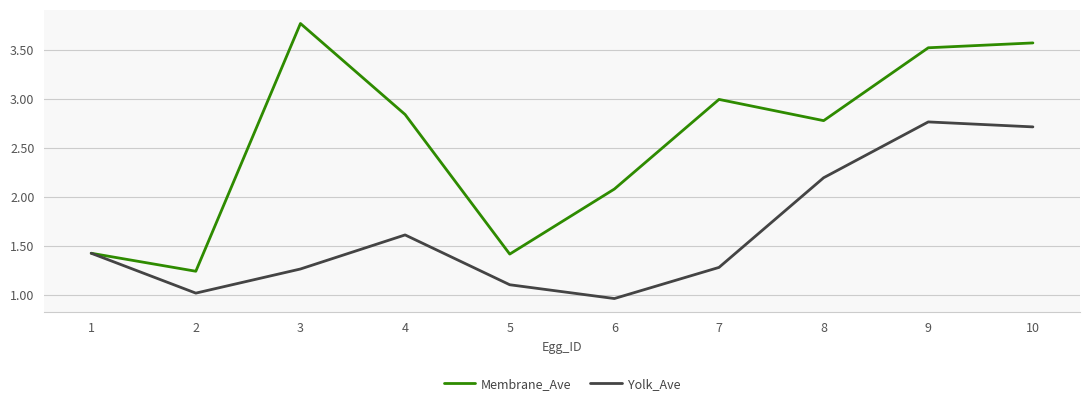

At which label does Membrane_Ave reach its peak?

3